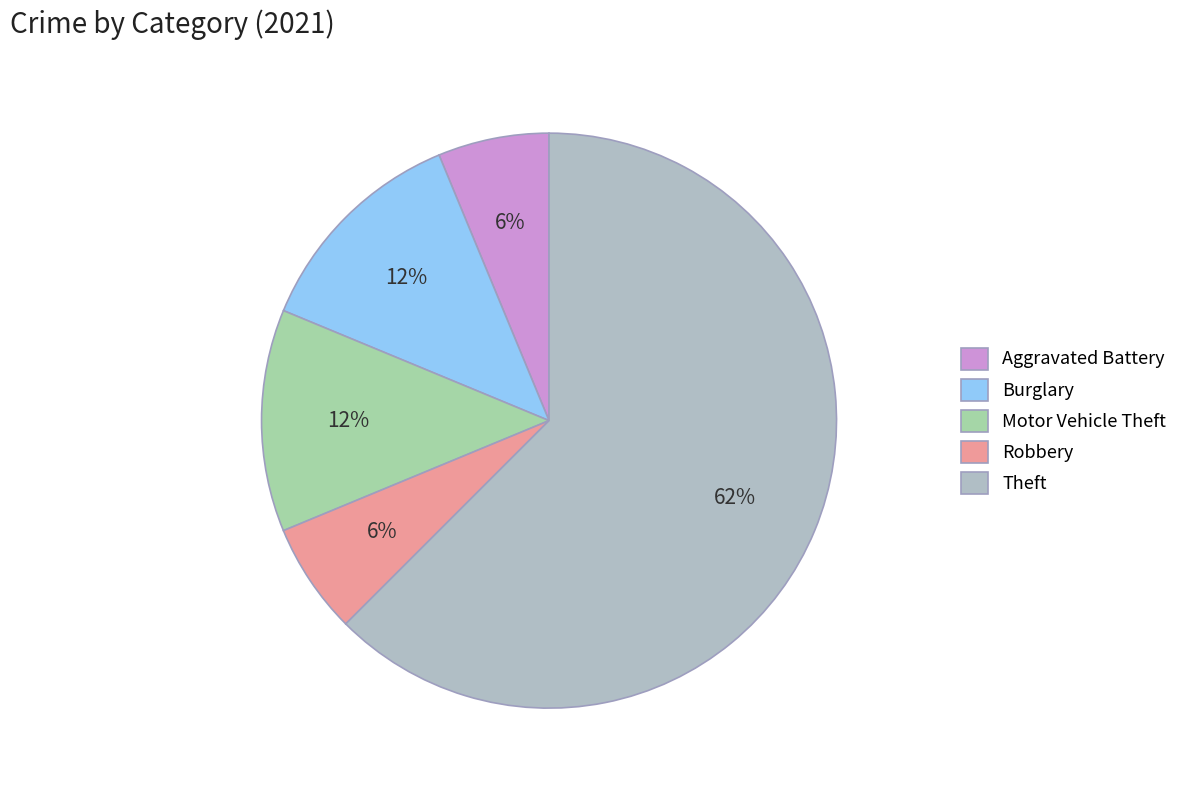

To the nearest percent, what is the difference between the Motor Vehicle Theft and Aggravated Battery slice percentages?

6%